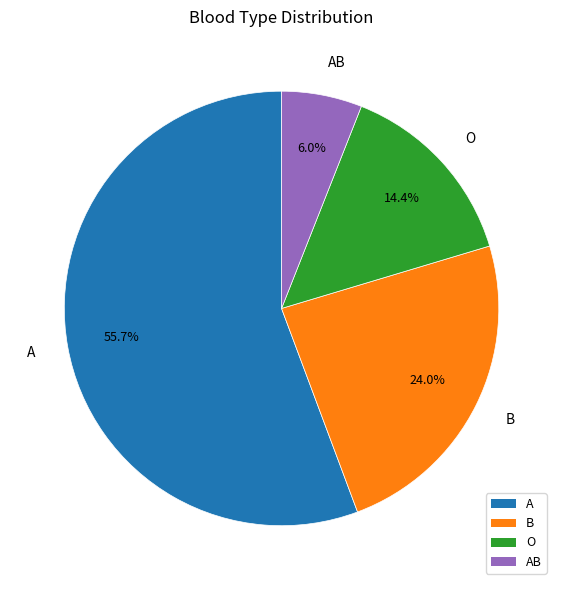

True or false: A accounts for 46% of the total.

False